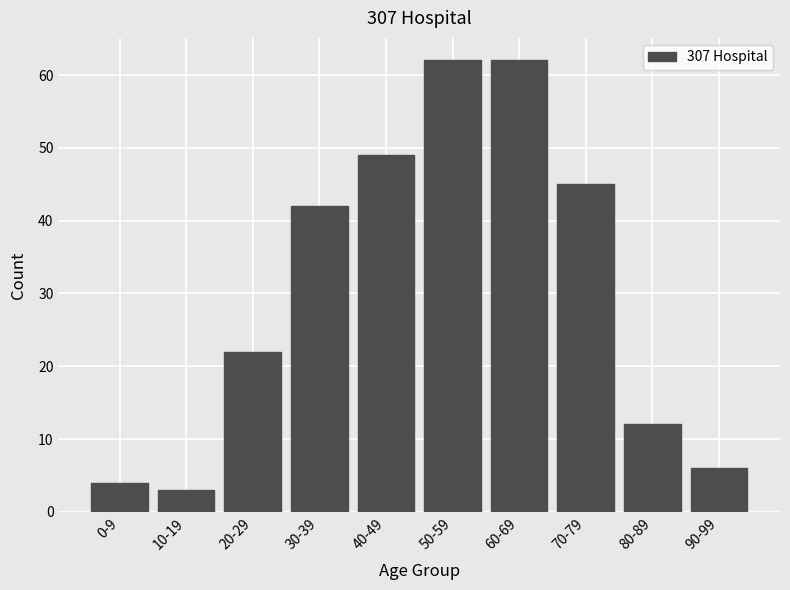

What is the average value?

31